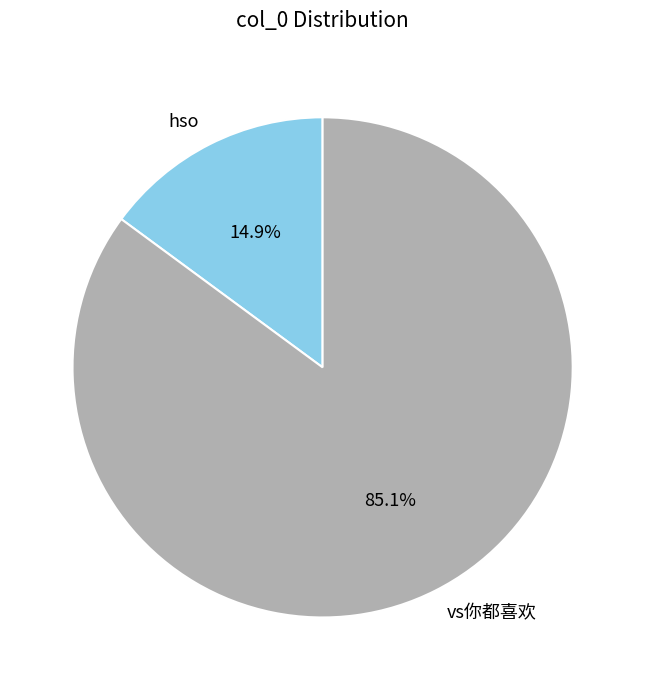

The hso slice represents 15% of the pie. True or false?

True